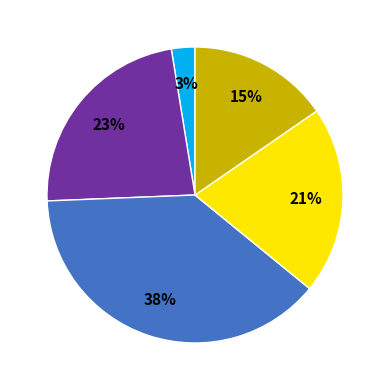

To the nearest percent, what is the average slice percentage?

20%